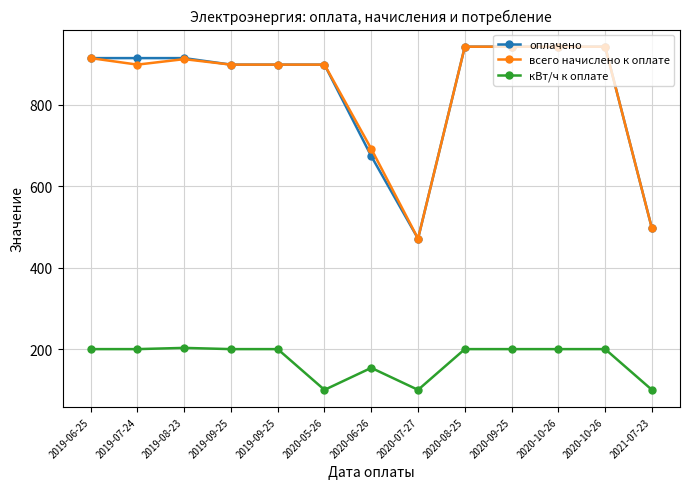

What are all the series names shown in the legend?

оплачено, всего начислено к оплате, кВт/ч к оплате